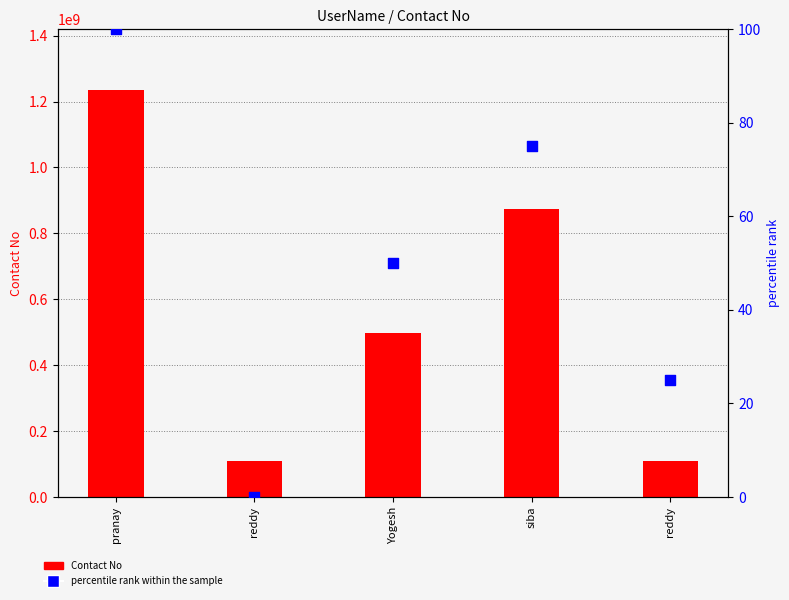

What is the total value across all series at pranay?

1234365425